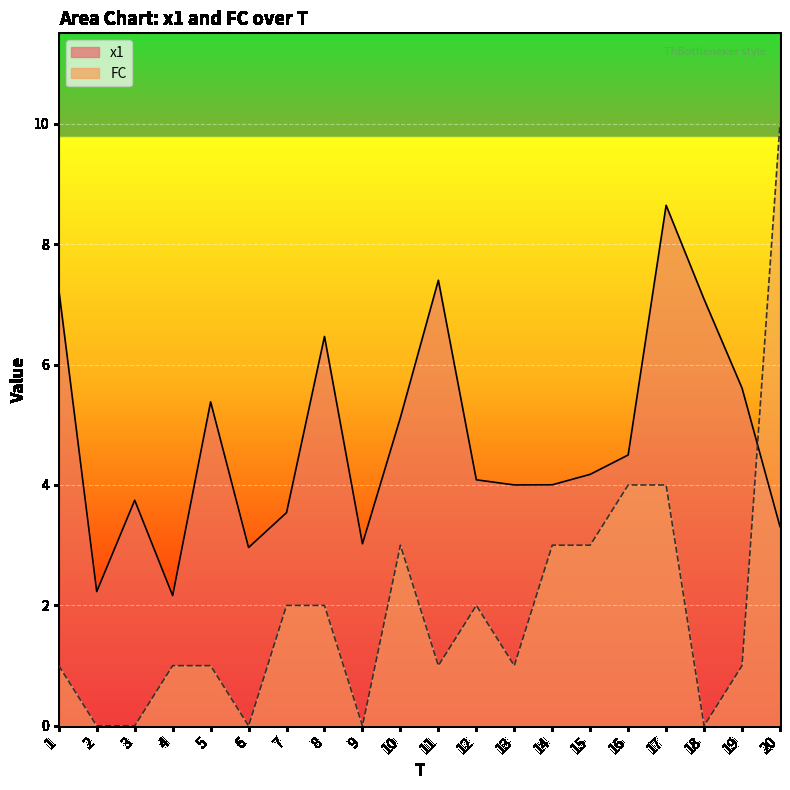

The value of x1 at 18 is 7.1. True or false?

True